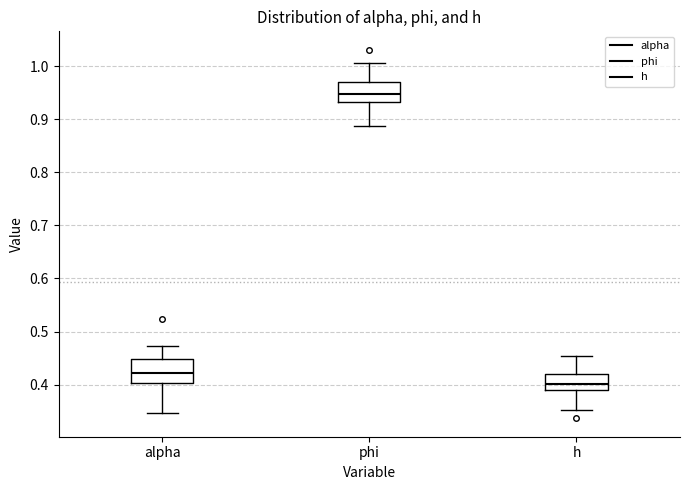

Where is the lower edge of the box for phi on the y-axis? The values are not printed on the chart, so give them approximately, as read against the axis.

0.93